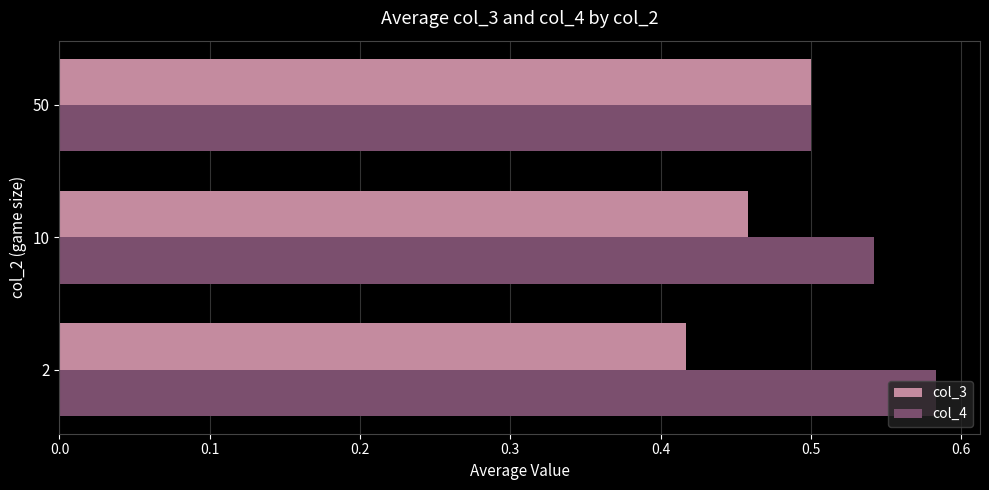

List the series in order of their peak value, lowest first.

col_3, col_4